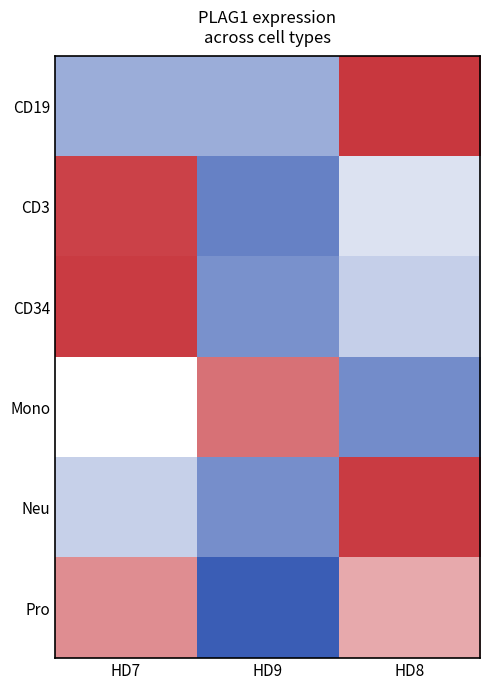

How many values in the CD3 series are below 0?

2